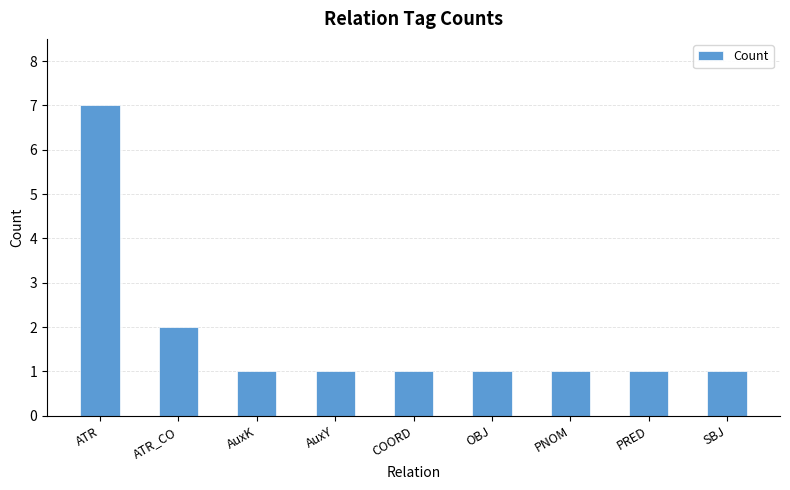

Approximately how many times larger is the value at AuxY compared to OBJ?

1.0